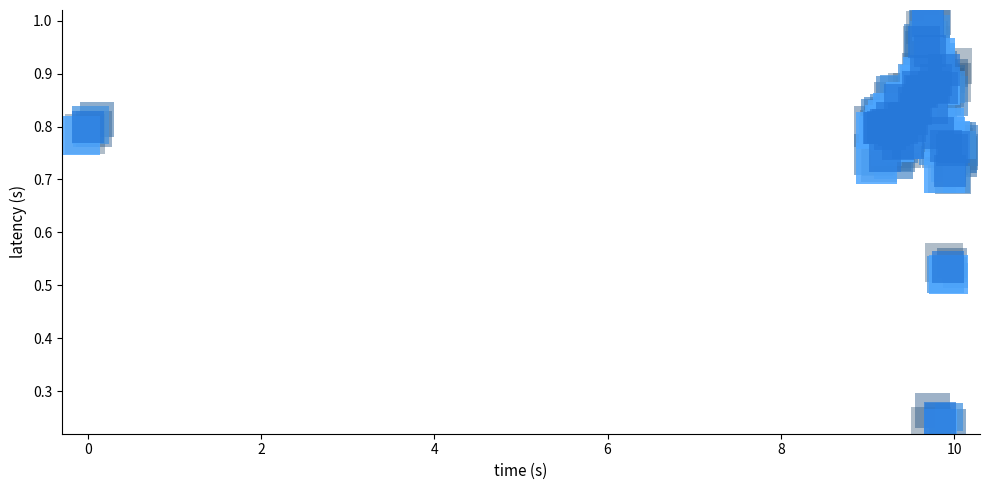

Reading left to right, extract all data points from this chart.

layer_0: 0.8	0.8	0.8	0.8	0.7	0.8	0.8	0.8	0.8	0.8	0.8	0.8	0.9	0.8	0.8	0.8	0.8	0.8	0.8	0.8	0.8	0.9	0.9	0.9	1.0	0.9	1.0	1.0	0.8	0.9	0.9	0.8	0.2	0.9	0.9	0.8	0.5	0.7	0.8	0.7
NI_CF vs FTE: 0.8	0.8	0.8	0.8	0.7	0.8	0.8	0.8	0.8	0.8	0.8	0.8	0.8	0.8	0.8	0.8	0.8	0.8	0.8	0.8	0.8	0.9	0.9	0.9	1.0	0.9	1.0	0.9	0.8	0.9	0.9	0.8	0.2	0.9	0.9	0.8	0.5	0.7	0.8	0.8